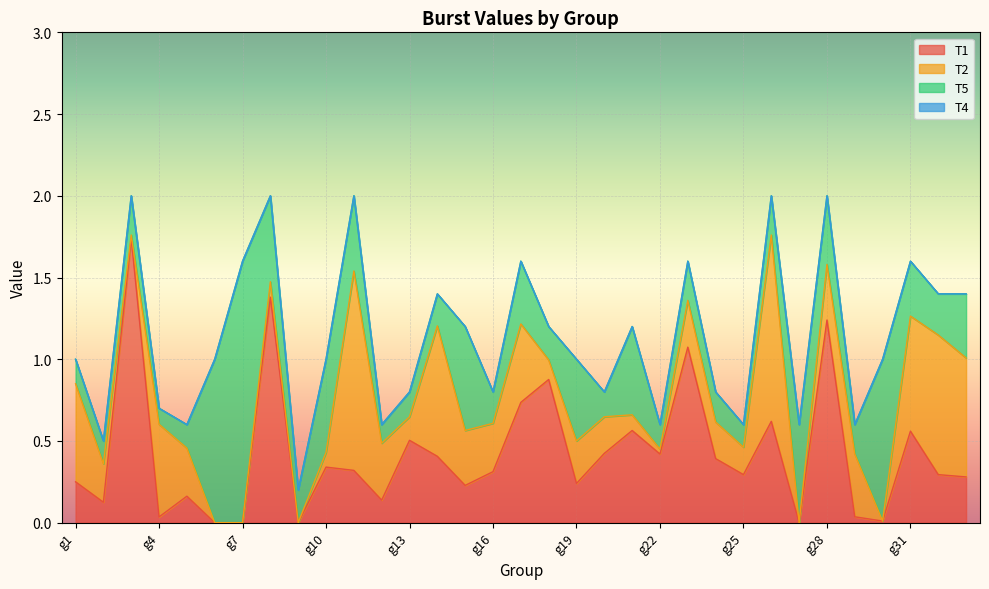

What is the total value across all series at g31?

1.6